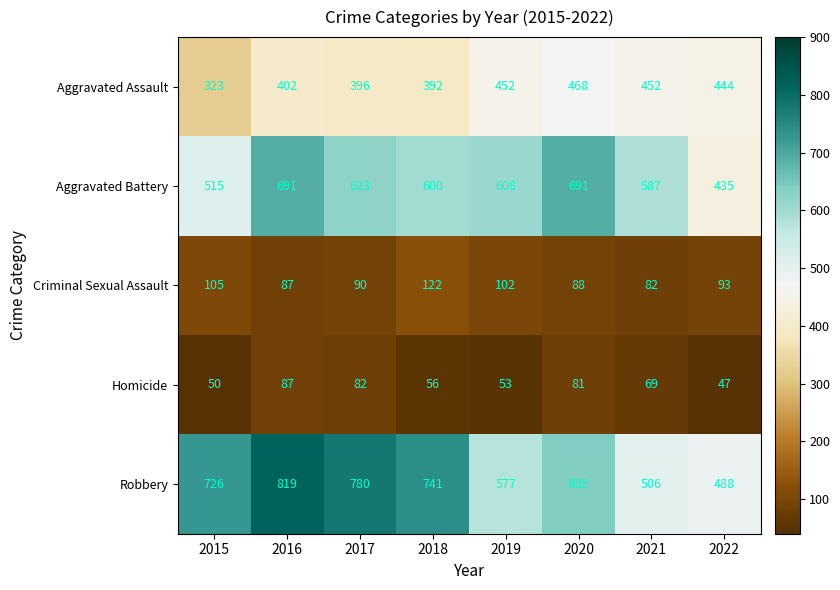

How many values in the Criminal Sexual Assault series are below 93?

4